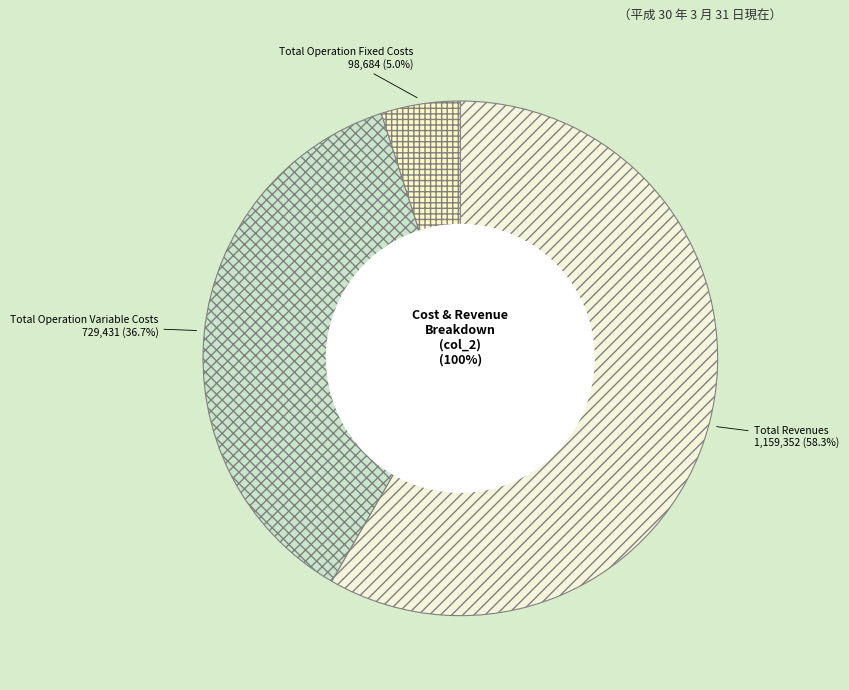

What portion of the pie excludes Total Revenues?

41.7%